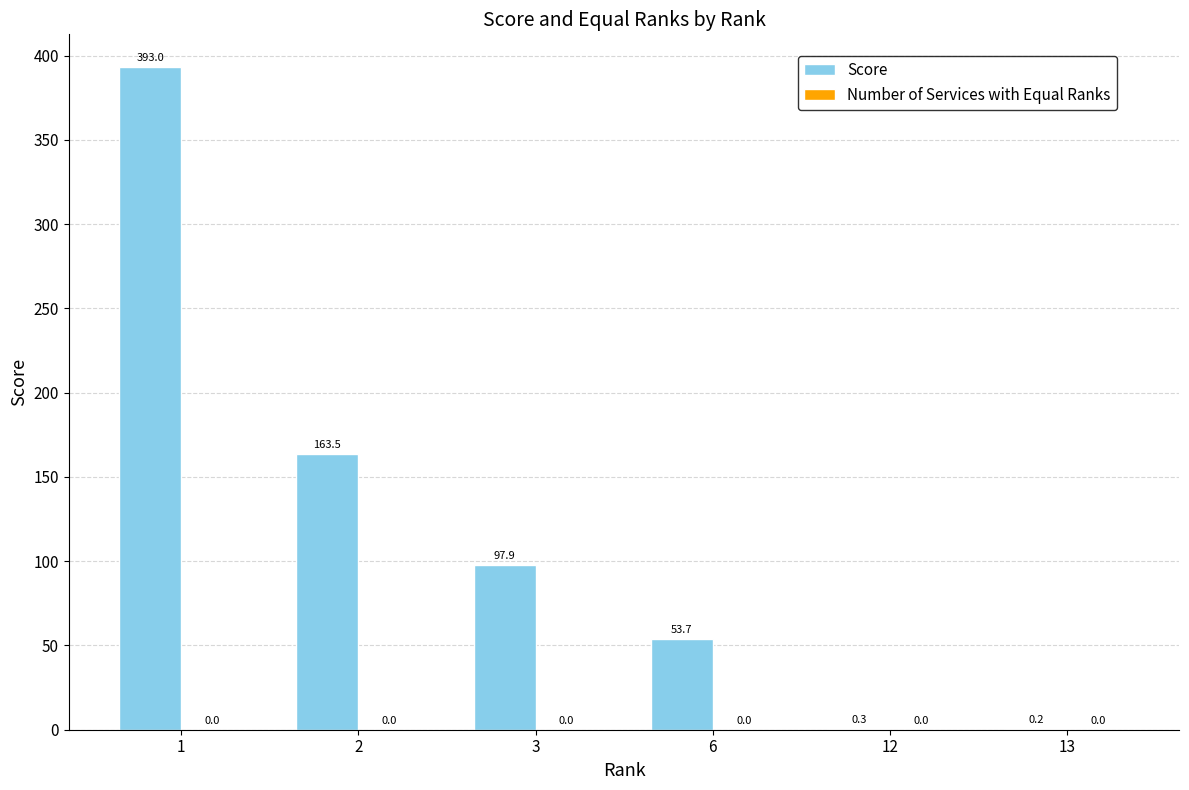

The value at 2 is 33.3. True or false?

False